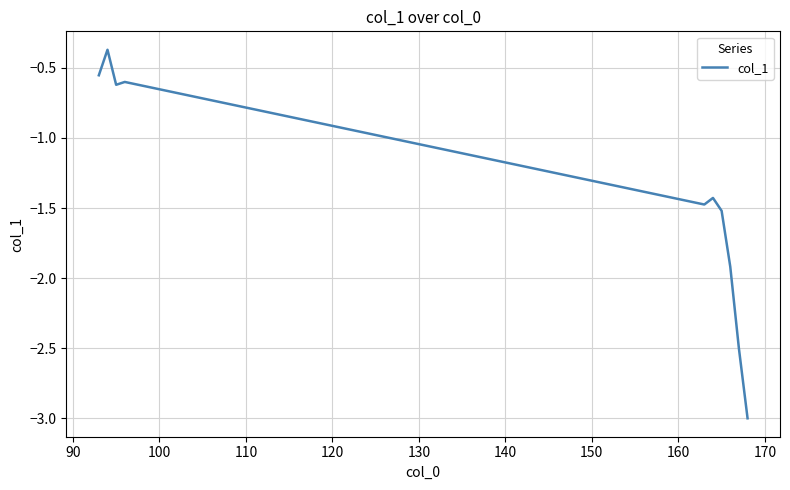

What is the difference between the maximum and minimum values?

2.6